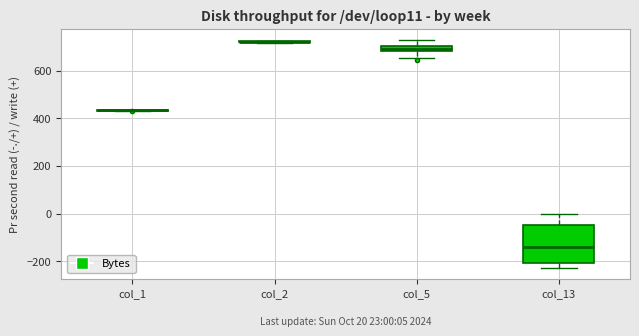

Comparing the boxes themselves (not the whiskers), which one is the tallest?

col_13